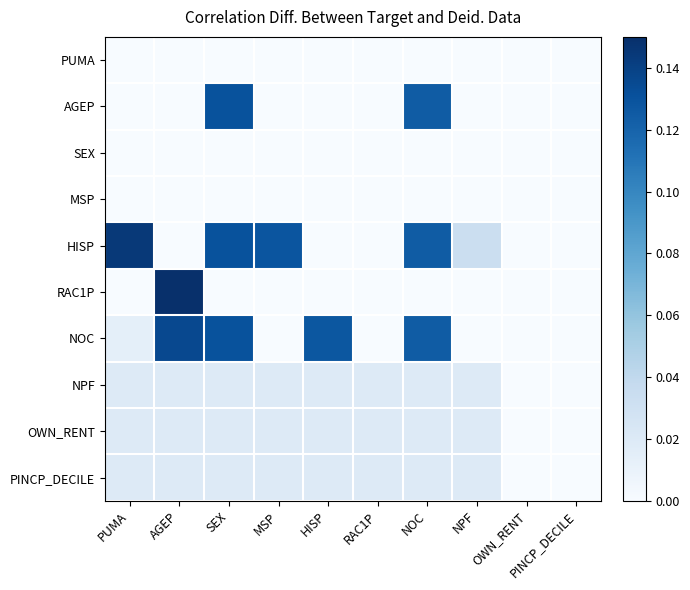

Rank the series at NOC from lowest to highest value.

PUMA, SEX, MSP, RAC1P, NPF, OWN_RENT, PINCP_DECILE, AGEP, HISP, NOC